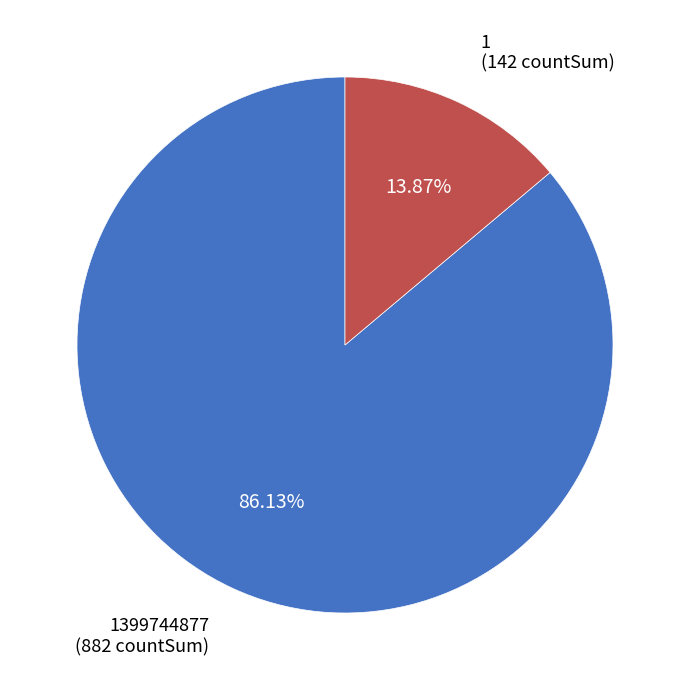

To the nearest percent, what is the combined percentage of 1399744877 and 1?

100%